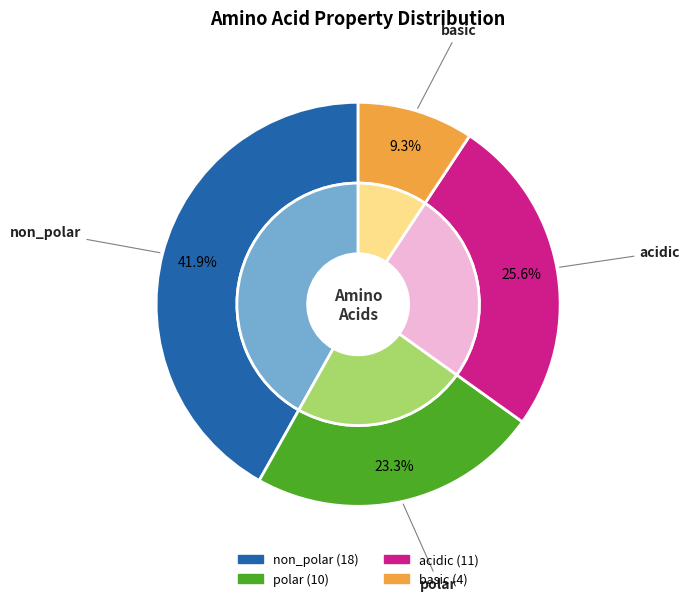

To the nearest percent, what is the difference between the polar and acidic slice percentages?

2%